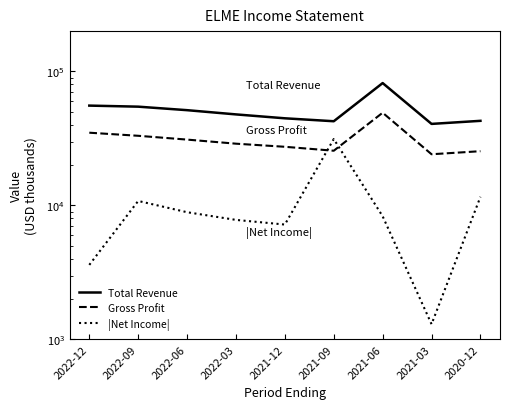

What is the difference between the maximum and minimum values in the |Net Income| series?

30000